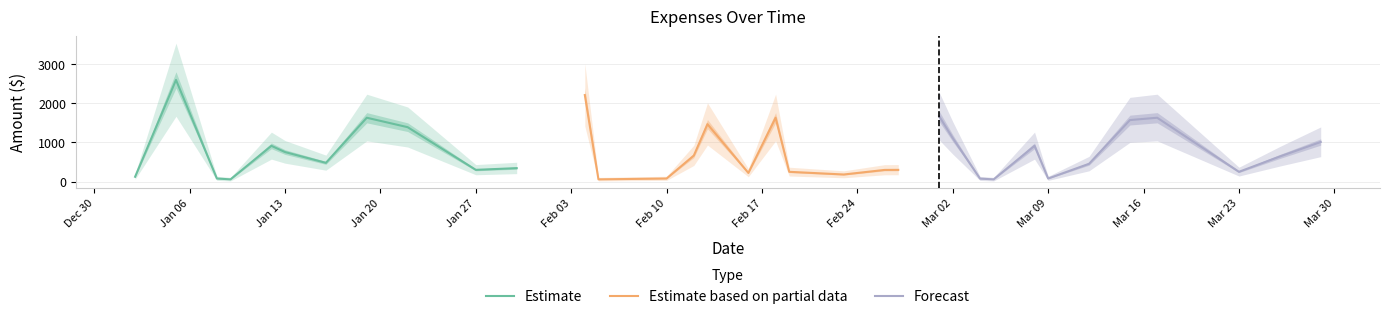

The value of Estimate at Jan 27 is 106.2. True or false?

False